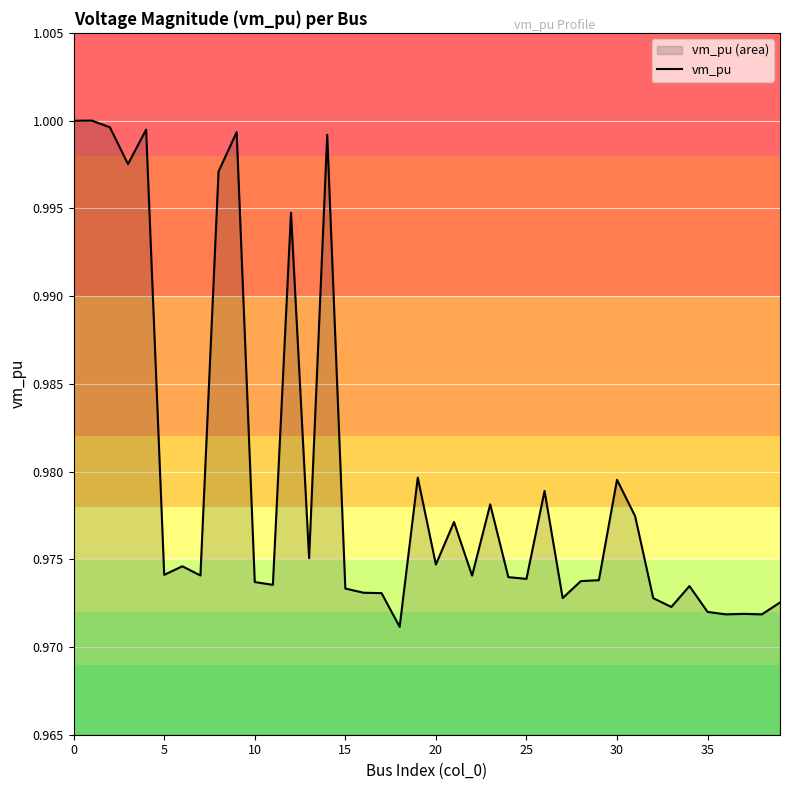

What is the greatest value displayed?

1.0